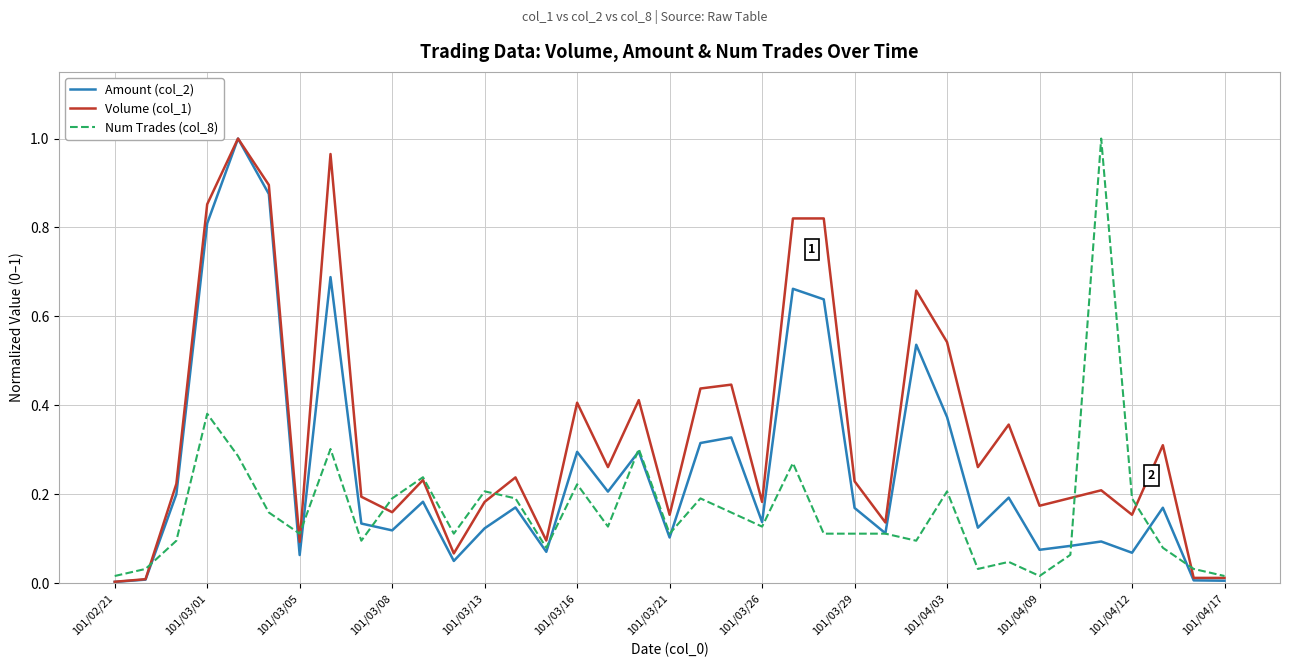

Which series has the largest total across all categories?

Volume (col_1)